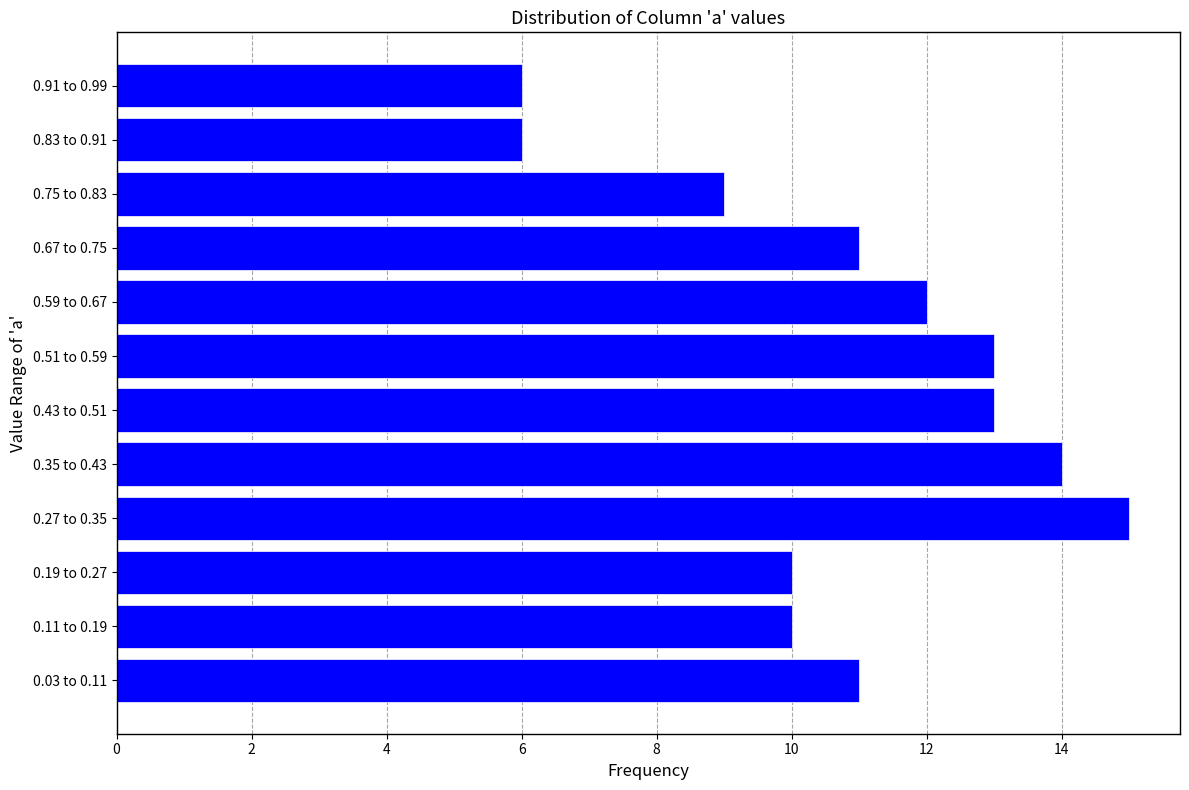

Reading bottom to top, list all the values displayed in this chart.

0.03 to 0.11=11	0.11 to 0.19=10	0.19 to 0.27=10	0.27 to 0.35=15	0.35 to 0.43=14	0.43 to 0.51=13	0.51 to 0.59=13	0.59 to 0.67=12	0.67 to 0.75=11	0.75 to 0.83=9	0.83 to 0.91=6	0.91 to 0.99=6